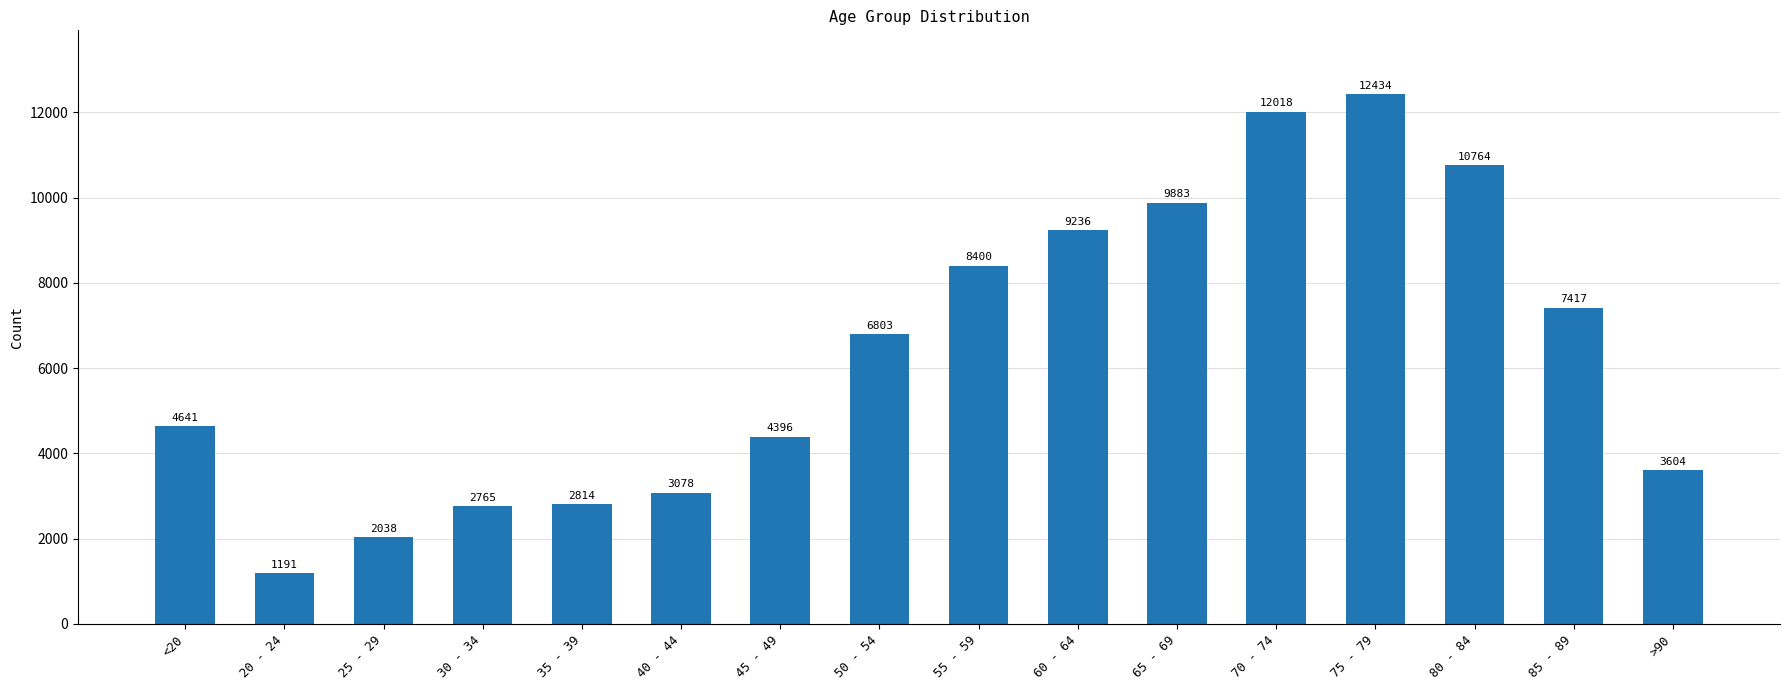

What is the difference between the second highest and minimum values?

10827